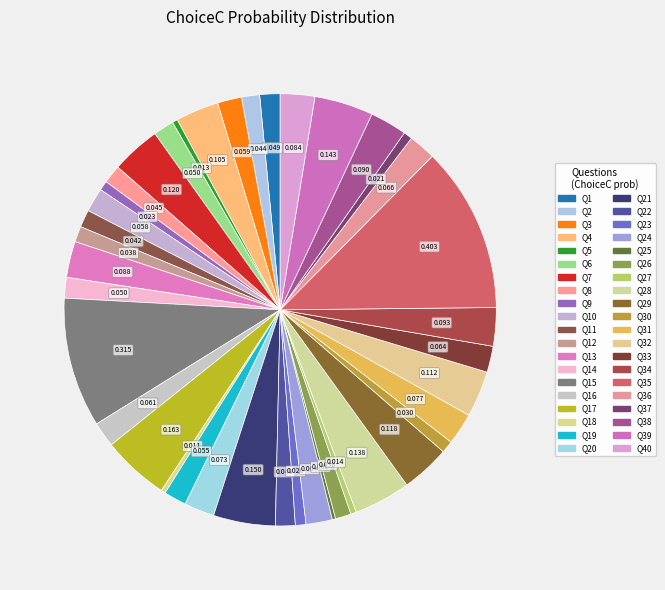

Count the number of slices in the pie.

40